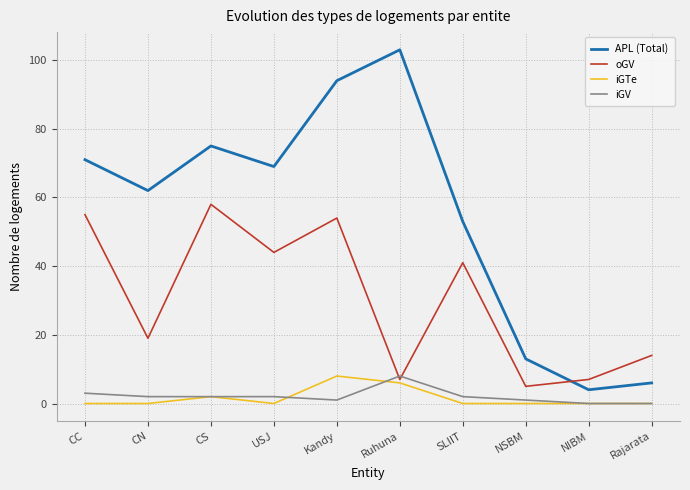

True or false: oGV has more than 2 points higher than both neighbors.

True